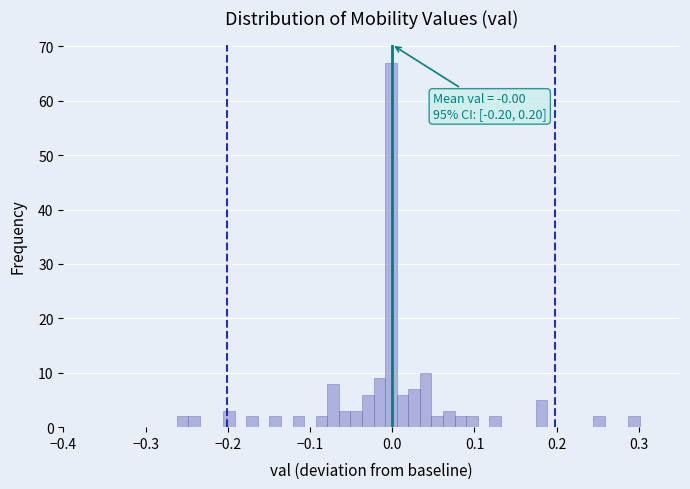

Around what value on the x-axis is the tallest bar? Give the approximate position of its centre, as read against the axis.

0.00